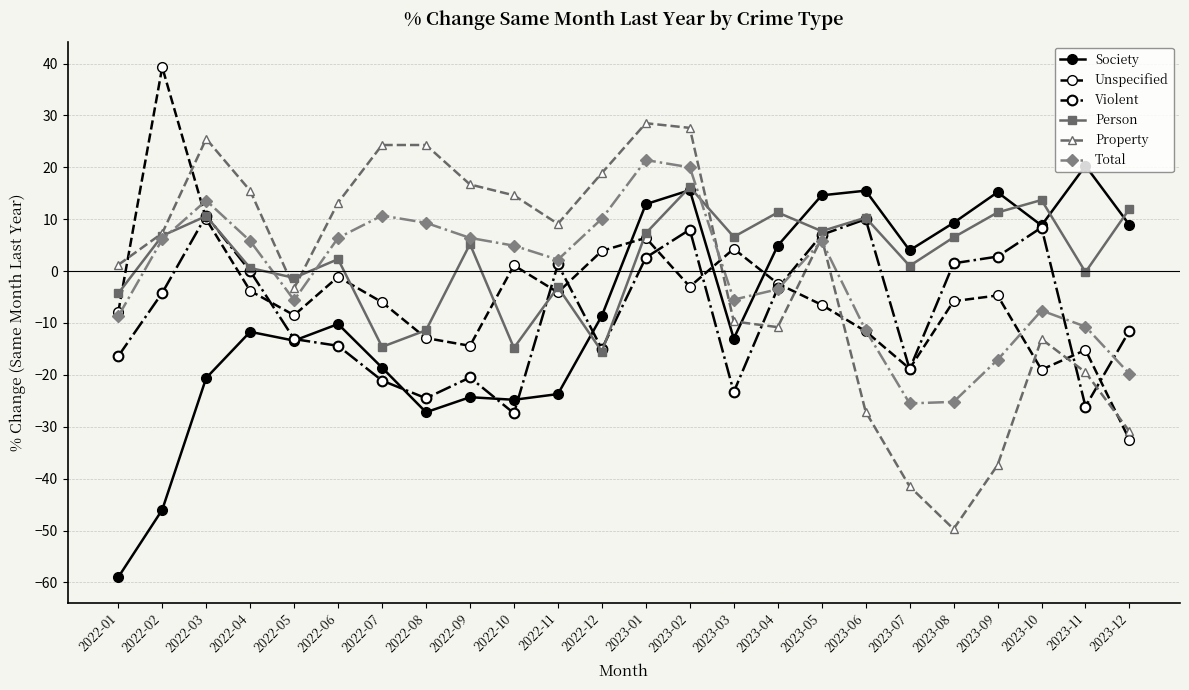

What is the highest value of the Total series?

21.4